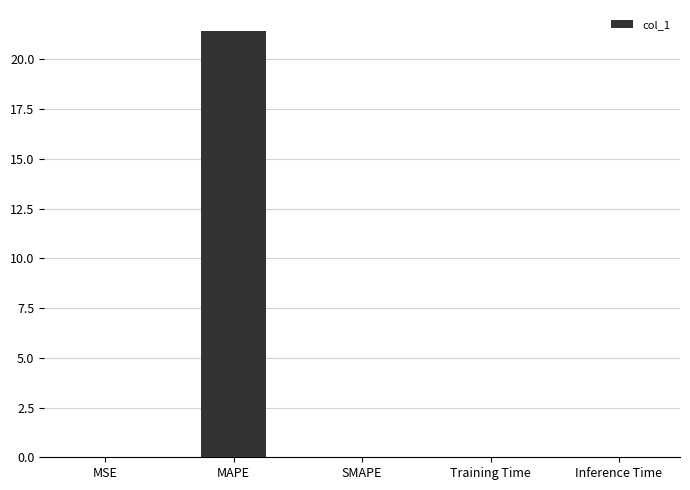

What is the sum of all values?

21.4